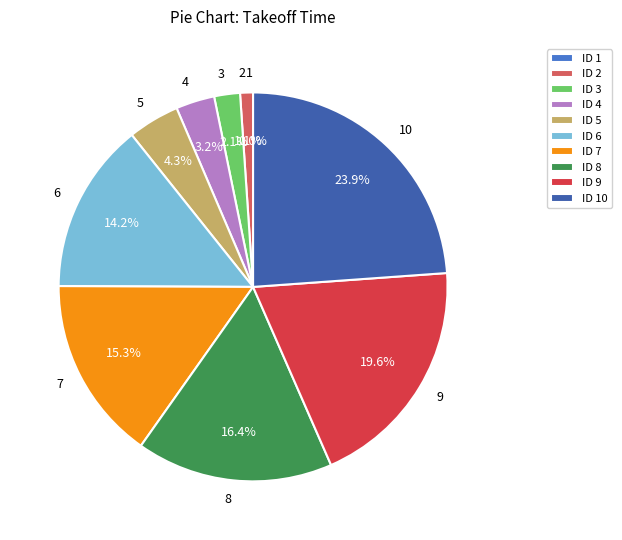

How much of the chart is everything except 6?

85.8%